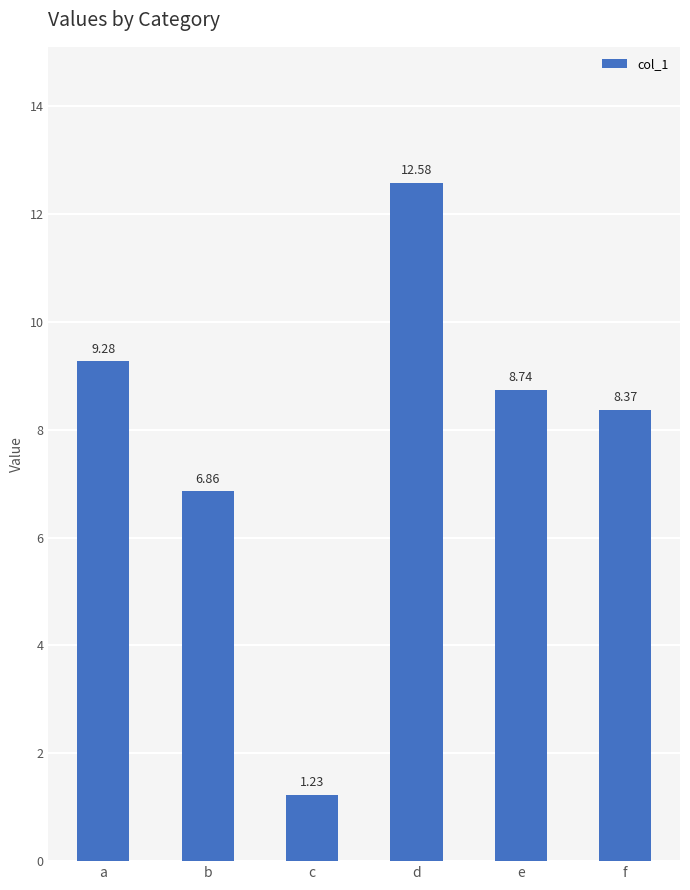

The chart shows a value of 8.7 at e. True or false?

True